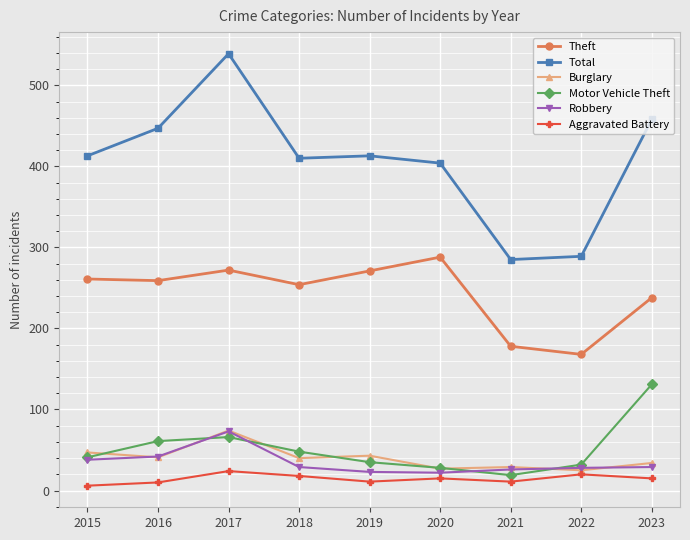

Which category has the lowest value in the Motor Vehicle Theft series?

2021